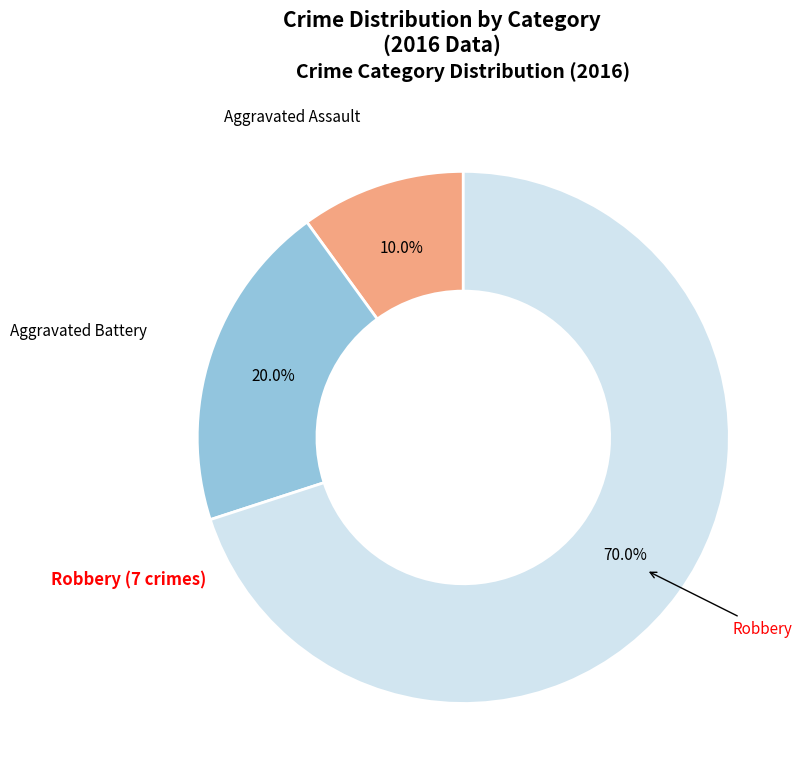

Approximately how many times larger is the value at Aggravated Battery compared to Aggravated Assault?

2.0